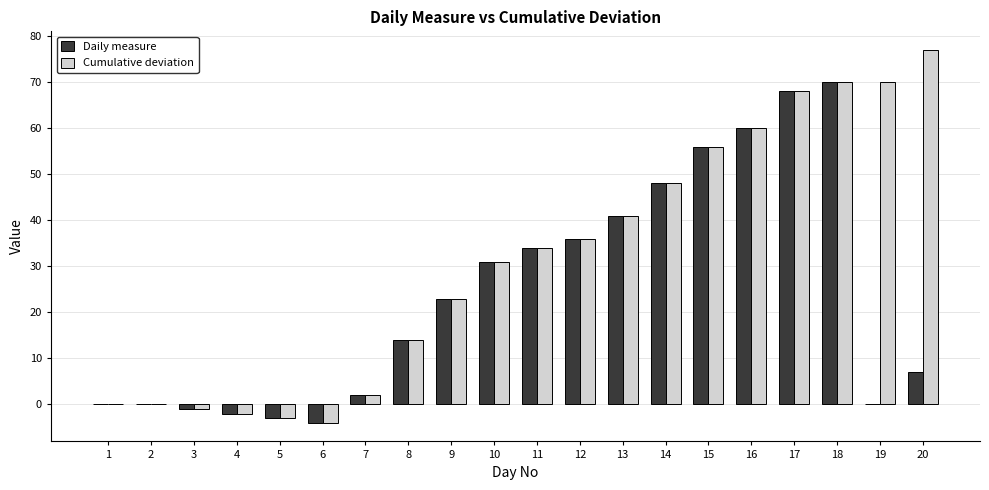

What are all the series names shown in the legend?

Daily measure, Cumulative deviation